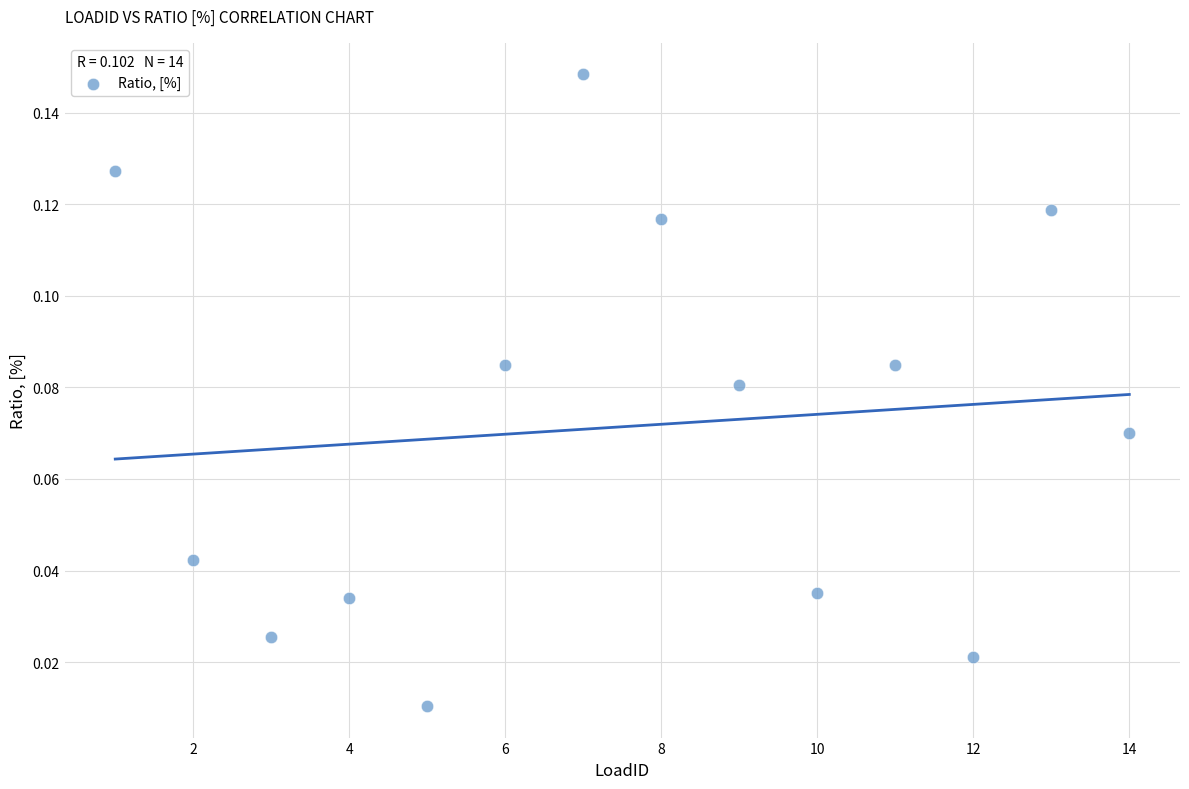

What is the range of X values (max minus min)?

13.0